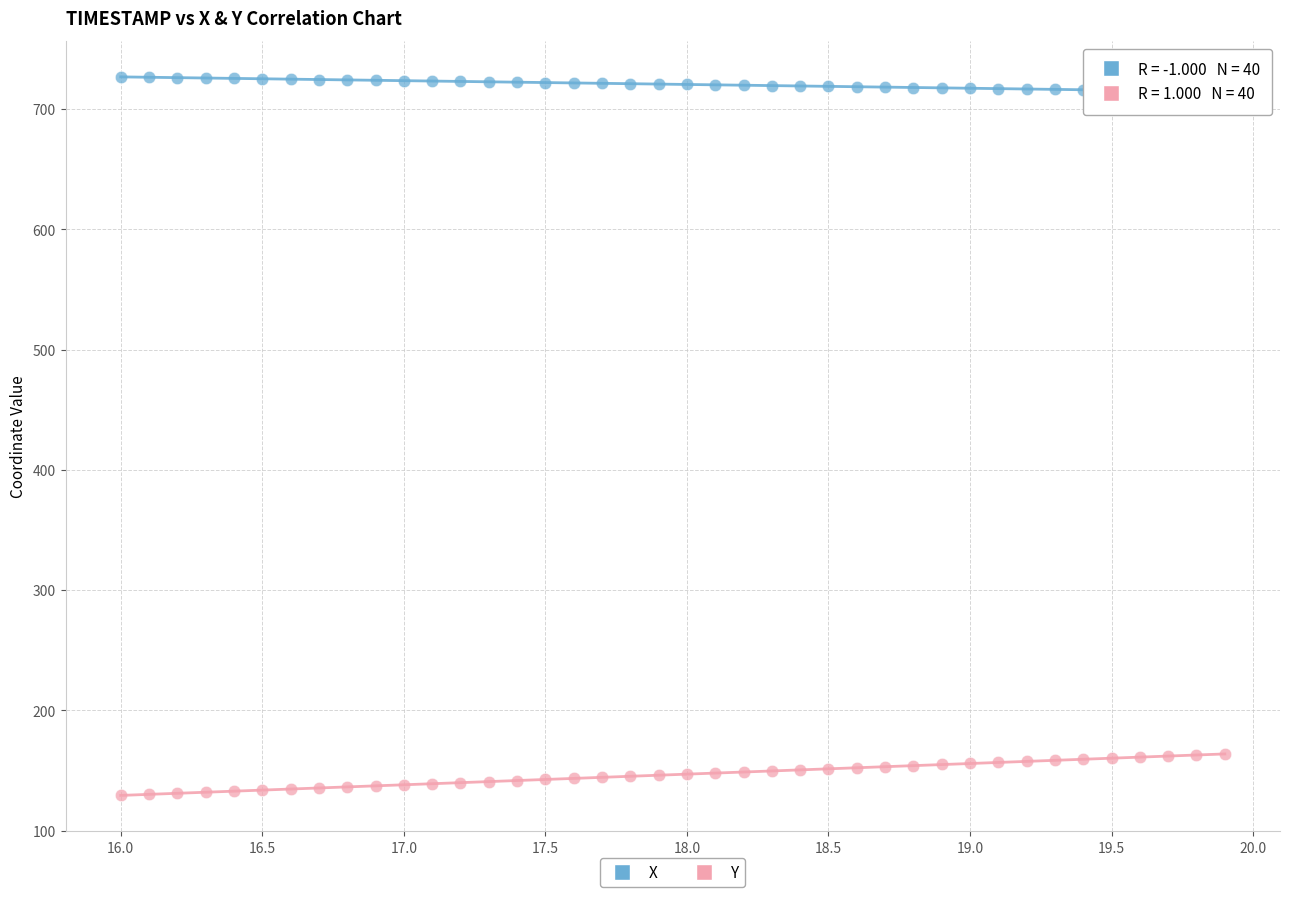

Which series reaches the minimum Y coordinate?

Y